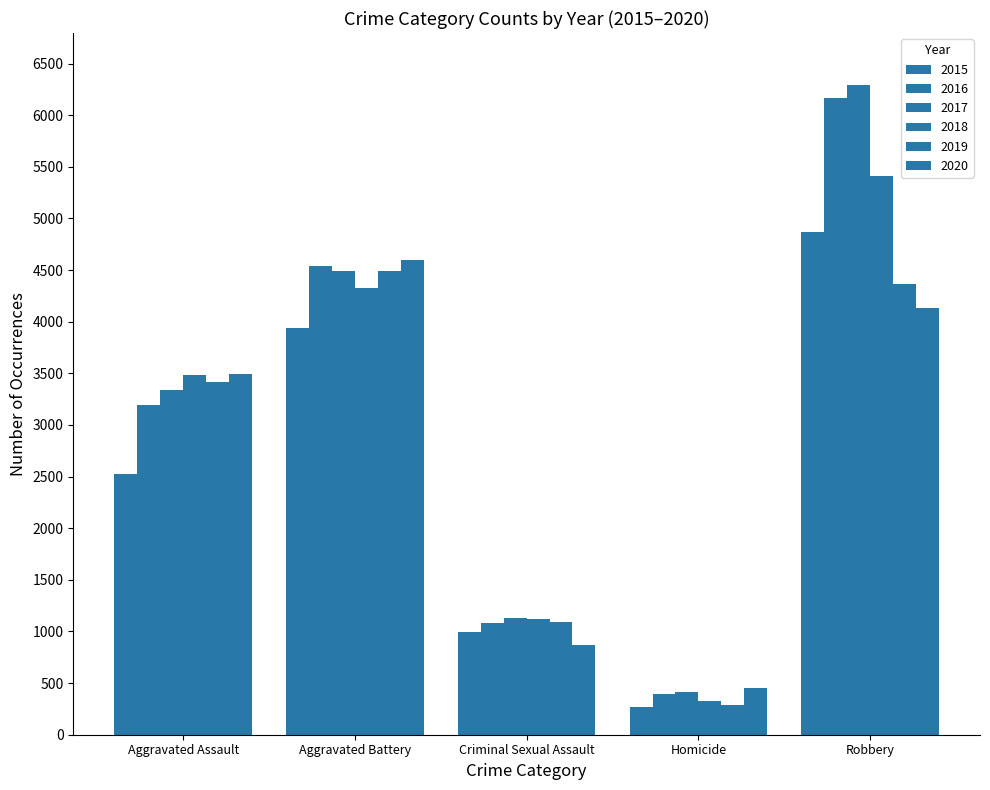

How many values in the 2015 series are below 2521?

2